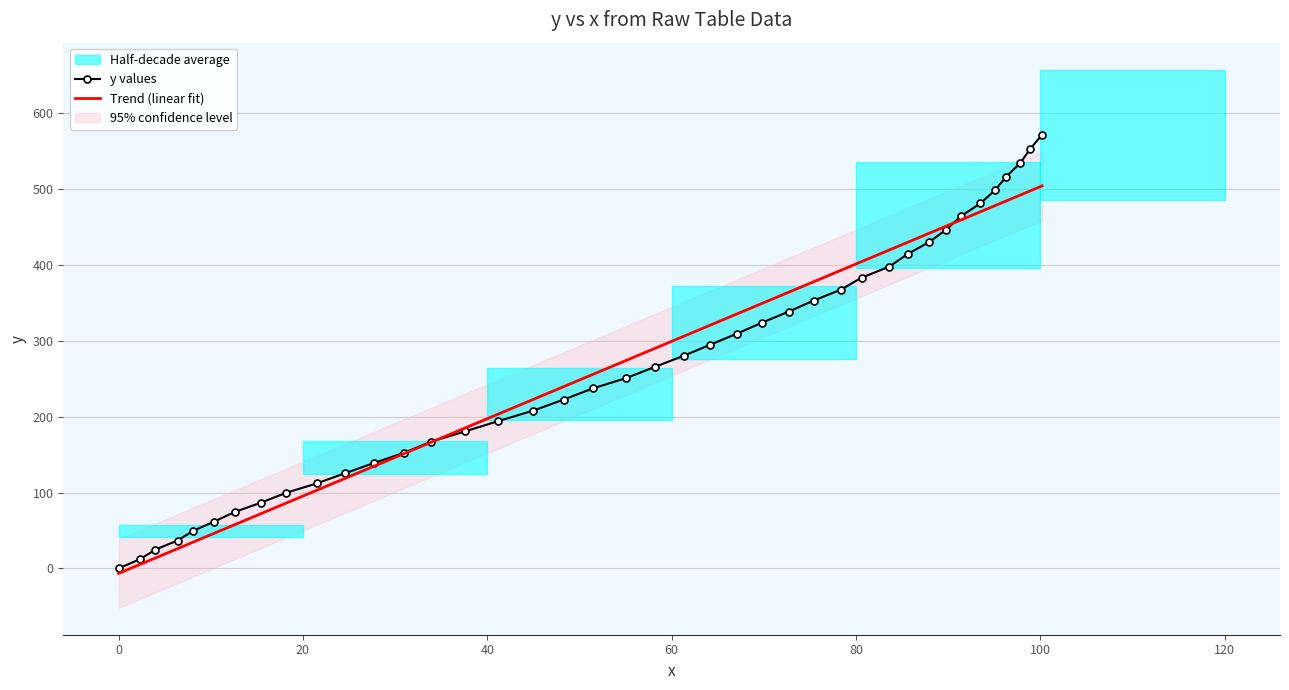

What is the highest value of the Trend (linear fit) series?

504.3